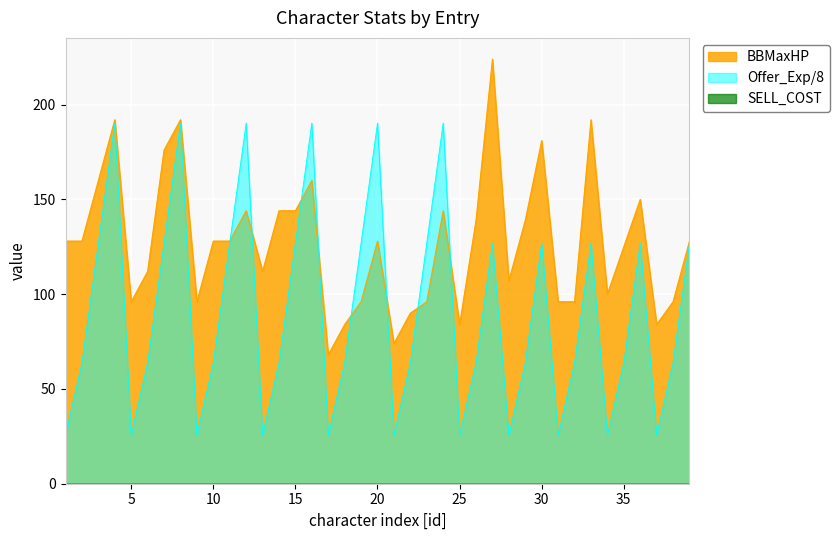

What is the maximum value shown in the chart?

224.0